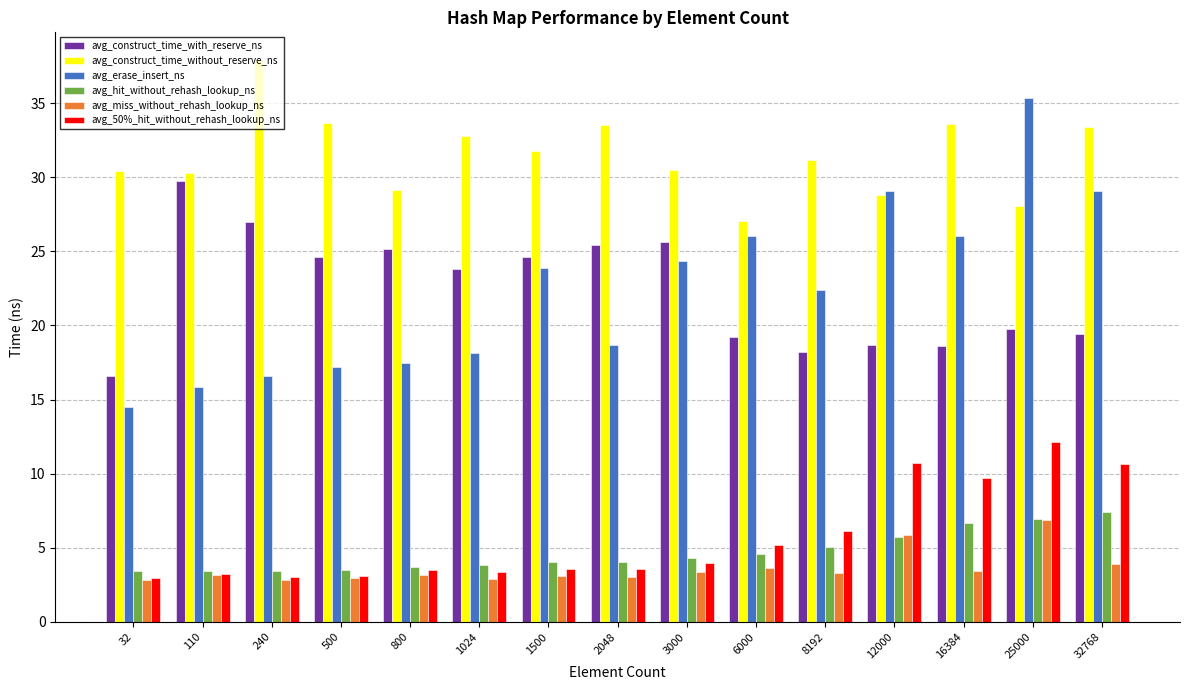

What is the minimum value shown in the chart?

2.8